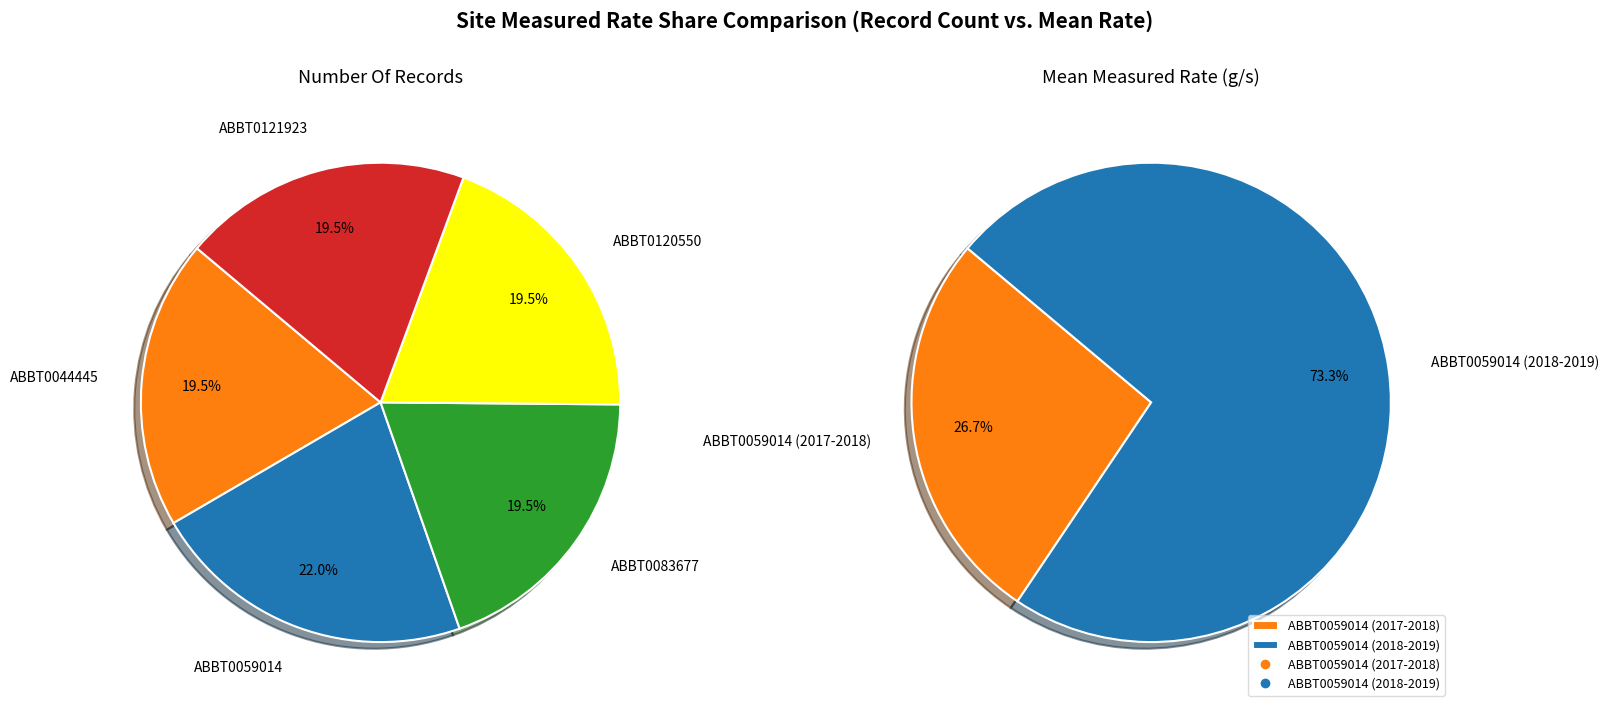

What is the change in value from ABBT0059014 (2017-2018) to ABBT0059014 (2018-2019)?

+1.1